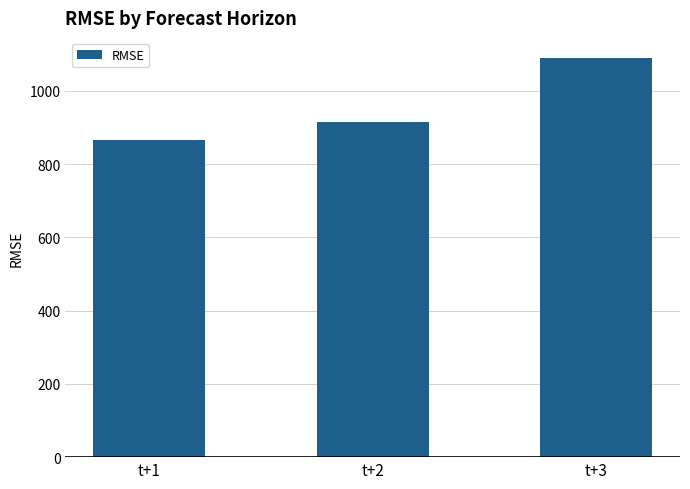

Between t+1 and t+3, which is larger?

t+3